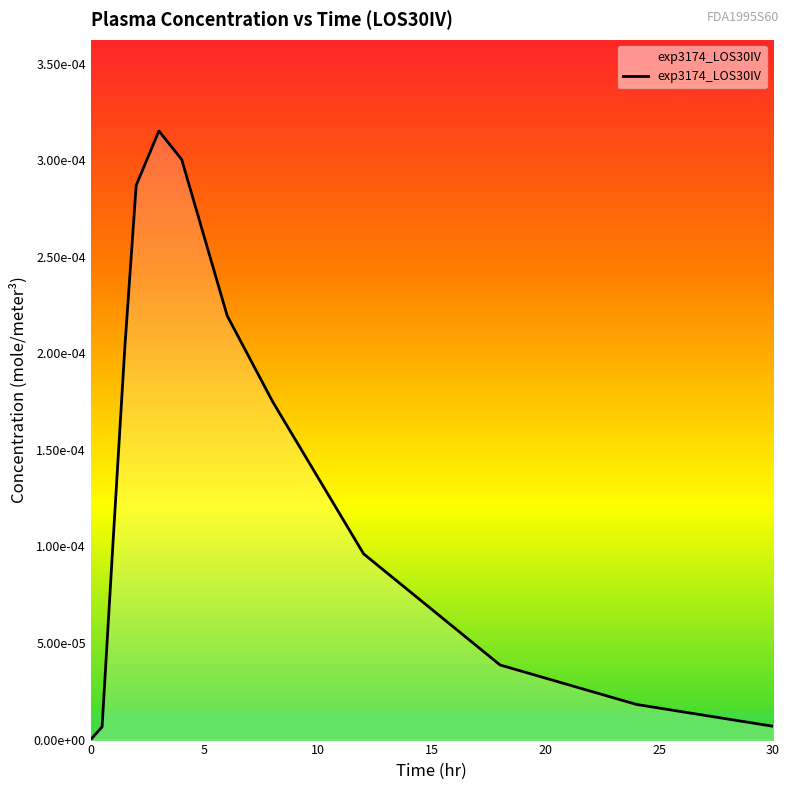

Does the chart display data point markers on the line(s)?

No